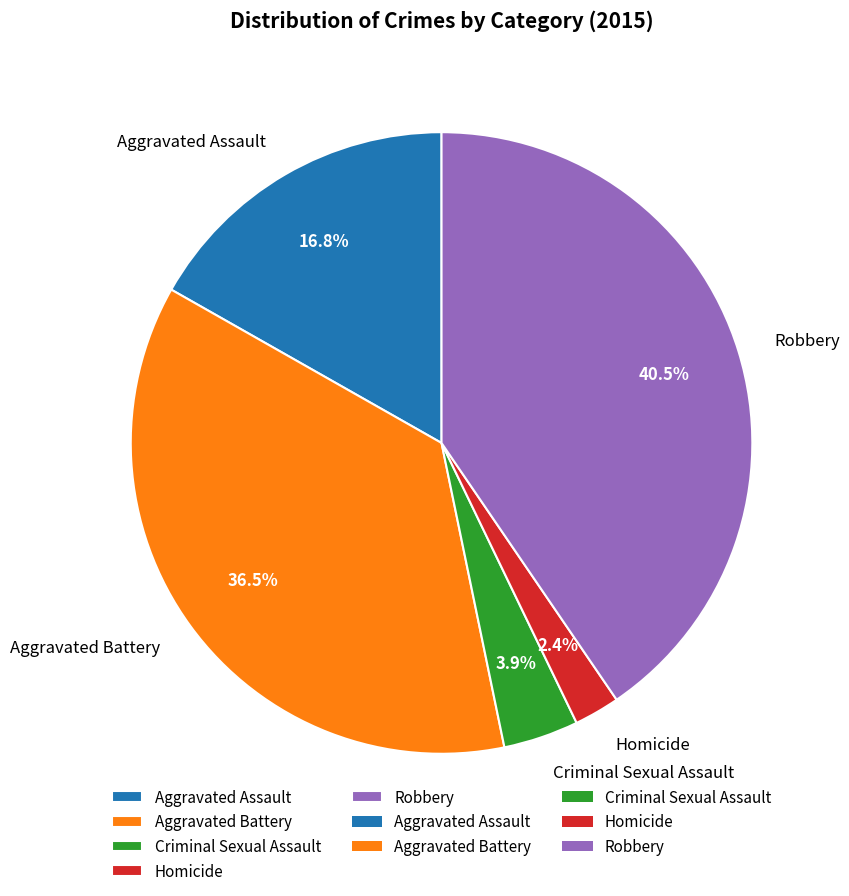

True or false: Criminal Sexual Assault accounts for 4% of the total.

True